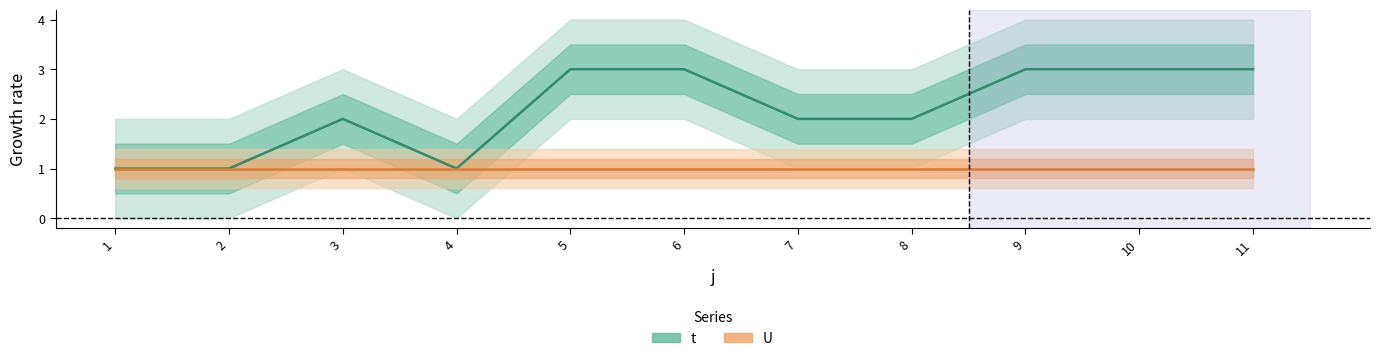

Approximately how many times larger is the value at 8 compared to 2?

2.0